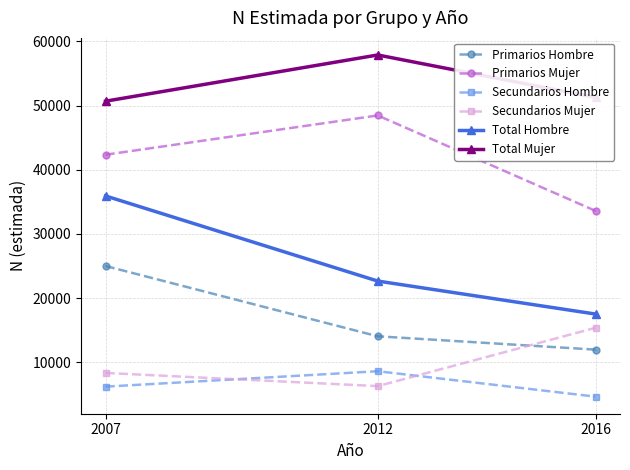

Count the number of categories in the chart.

3